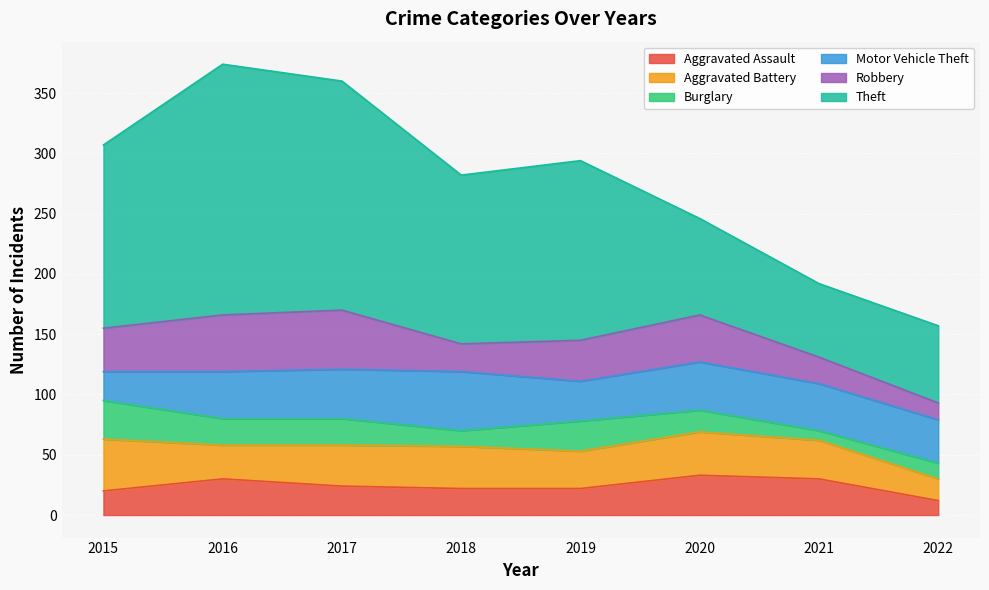

Is the value of Motor Vehicle Theft at 2017 greater than the value of Aggravated Battery at 2021?

Yes